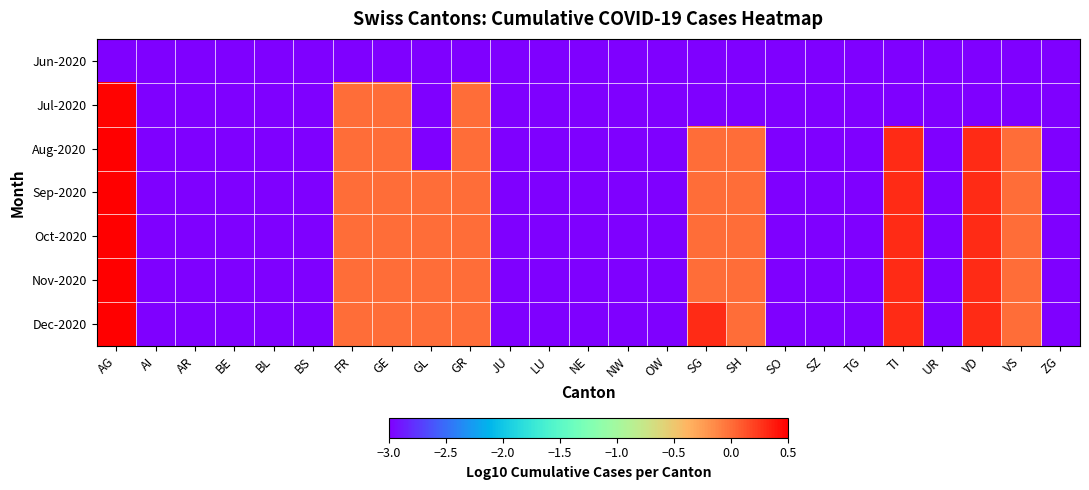

At which category does the chart reach its minimum across all series?

AG